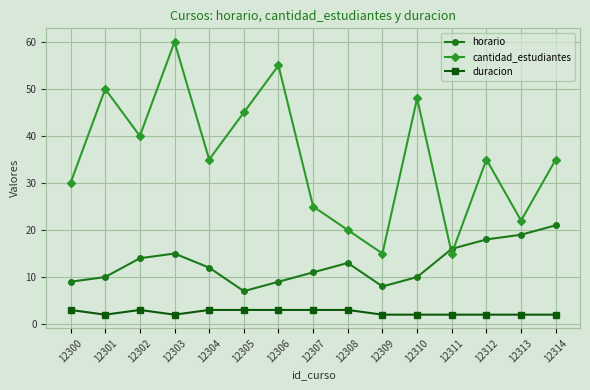

At which category is the sum across all series the highest?

12303